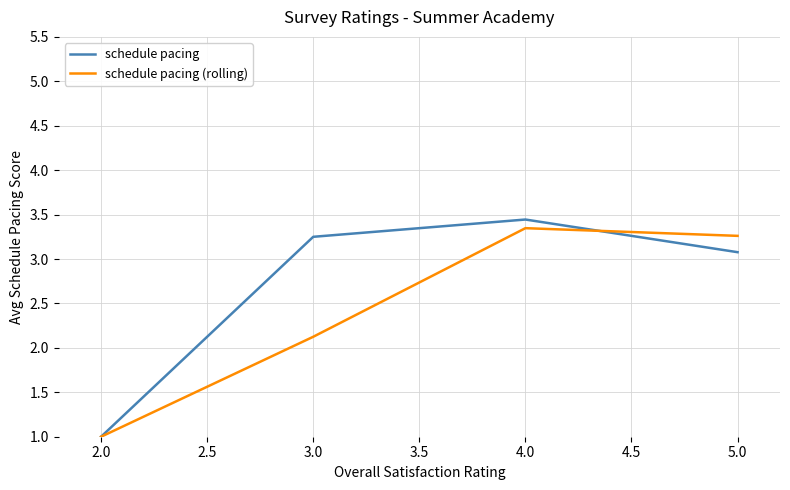

True or false: schedule pacing (rolling) and schedule pacing cross at least once.

True